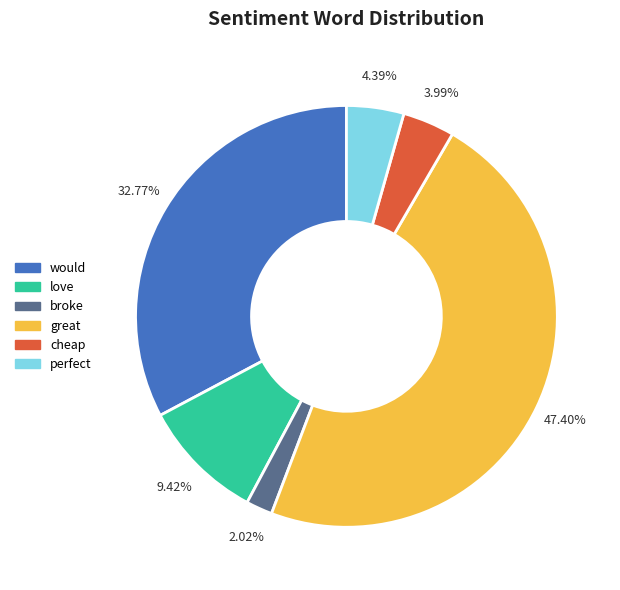

True or false: would accounts for 33% of the total.

True